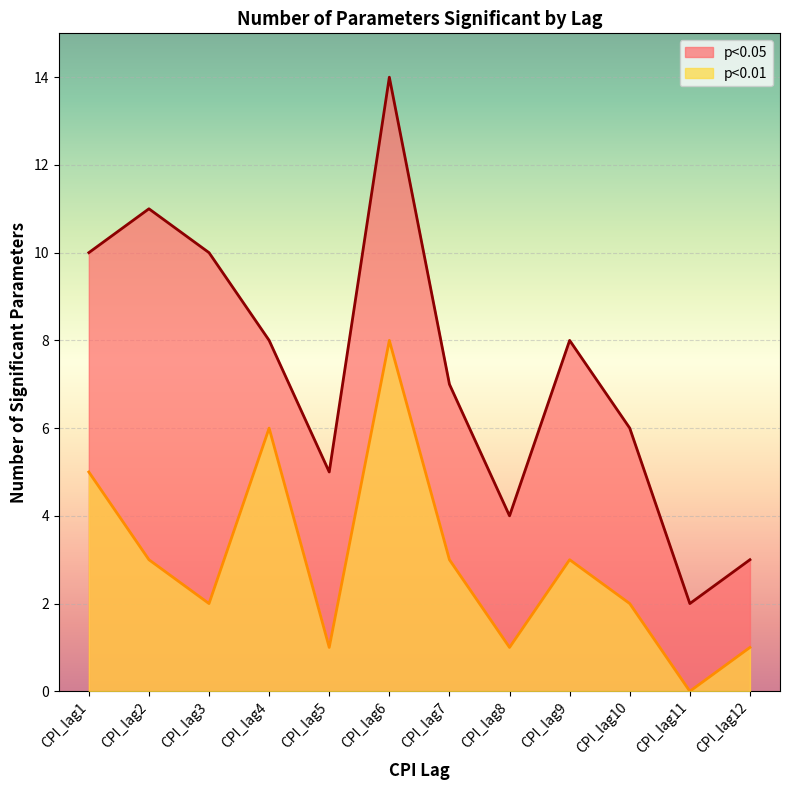

What is the value of the p<0.05 point at the 12th from the left?

3